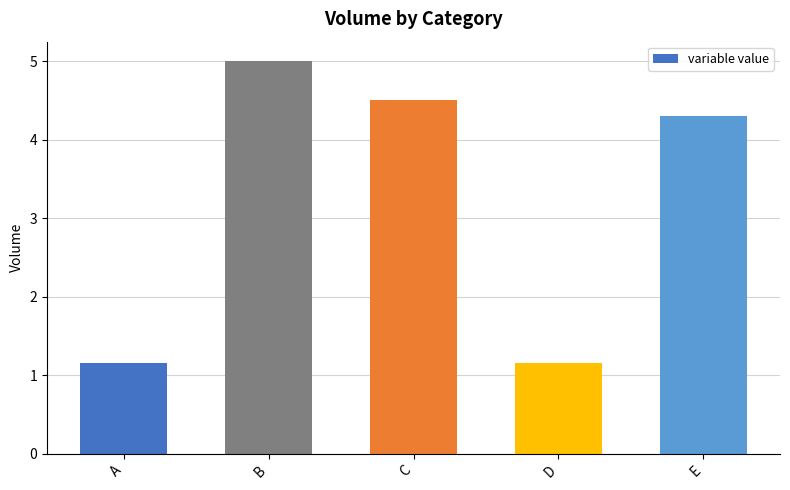

What is the value of the 1st bar from the left?

1.2